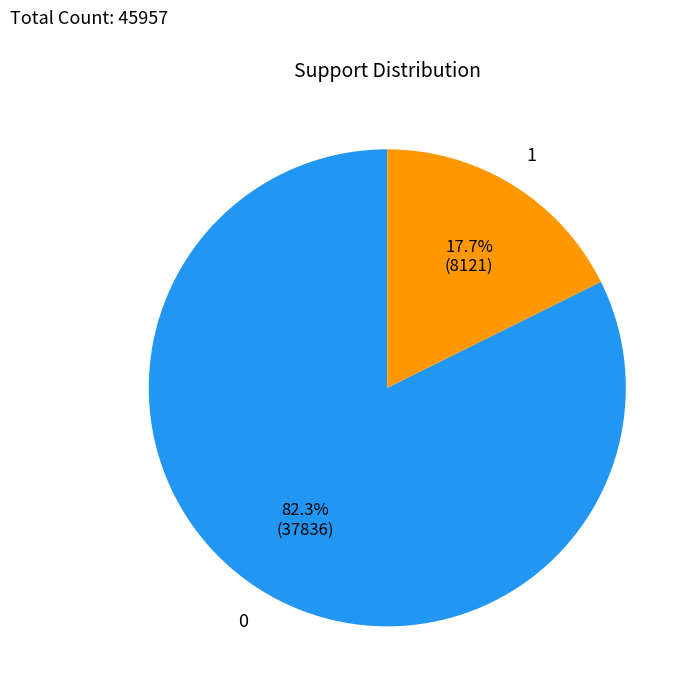

Count the number of slices in the pie.

2